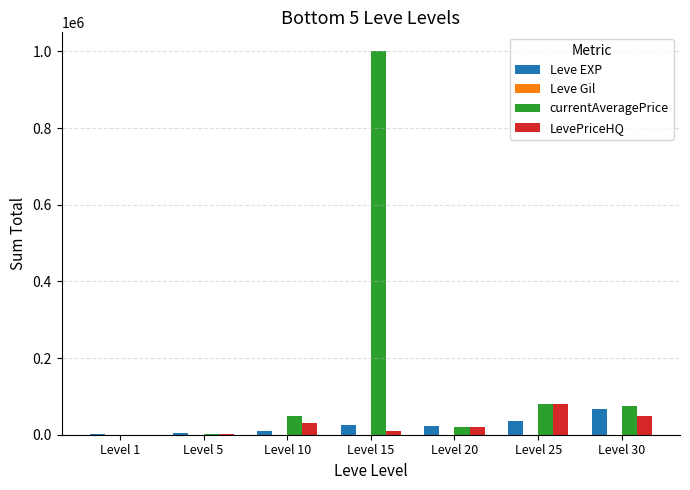

How many series are shown in this chart?

4